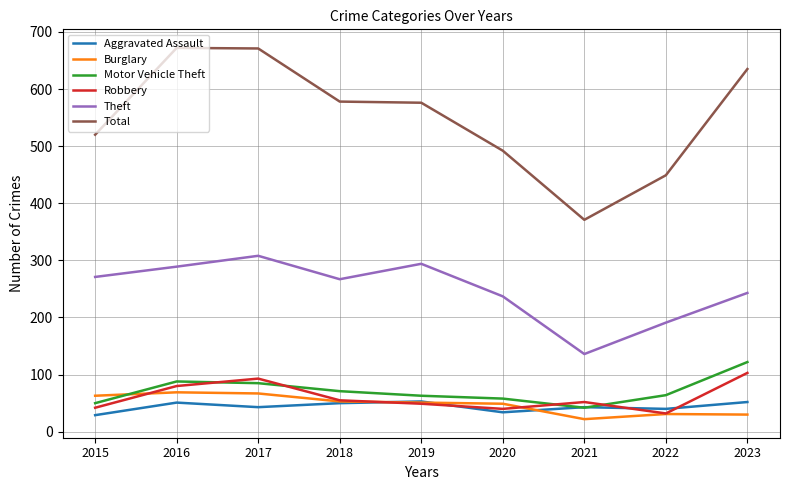

What is the minimum value shown in the chart?

22